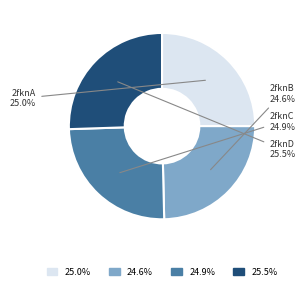

True or false: 2fknA accounts for 12% of the total.

False